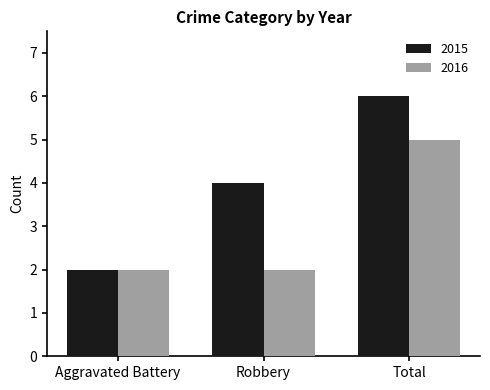

Are the bars grouped side by side (vs. stacked)?

Yes